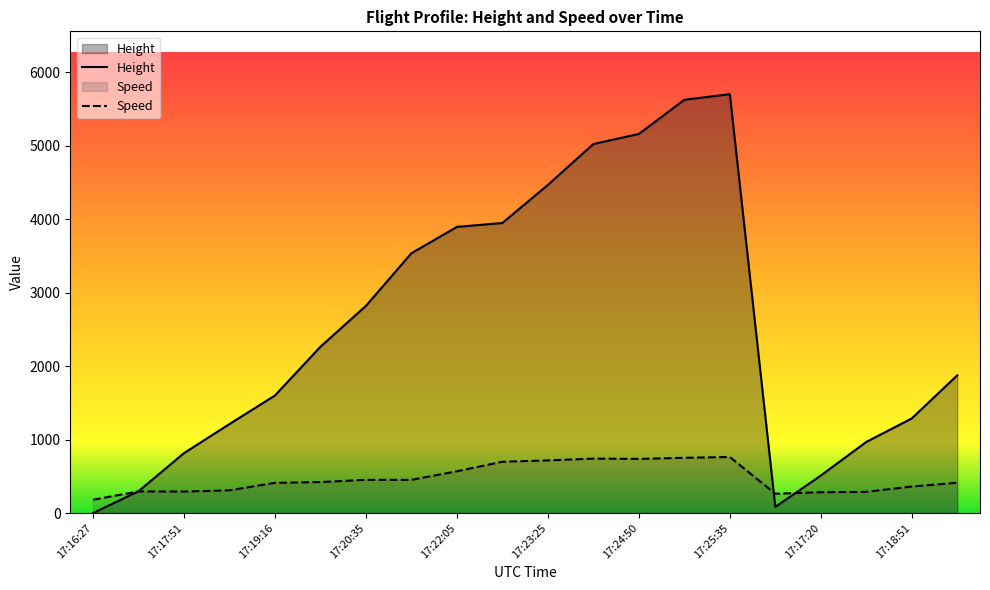

What is the sum of the Speed values at 17:19:16 and 17:16:27?

592.6